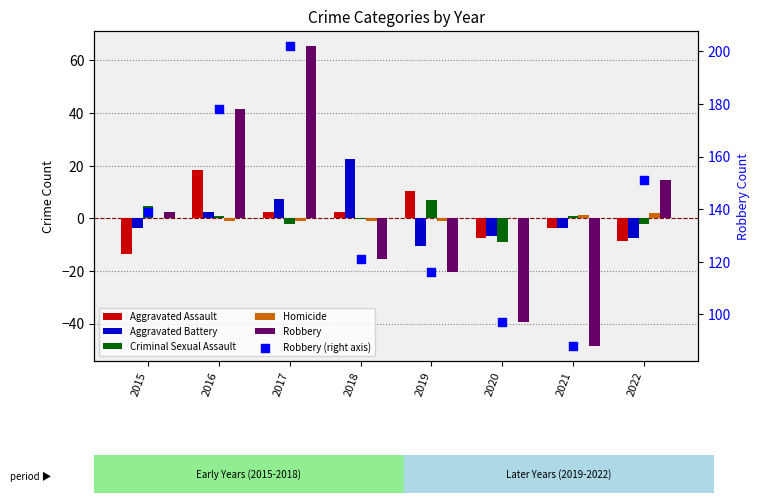

Which series reaches the maximum Y coordinate?

Robbery (right axis)